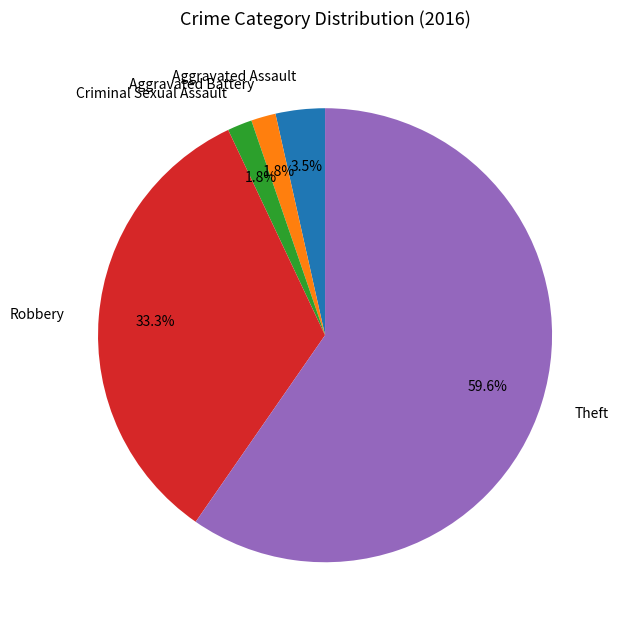

To the nearest percent, what portion does Aggravated Battery represent?

2%